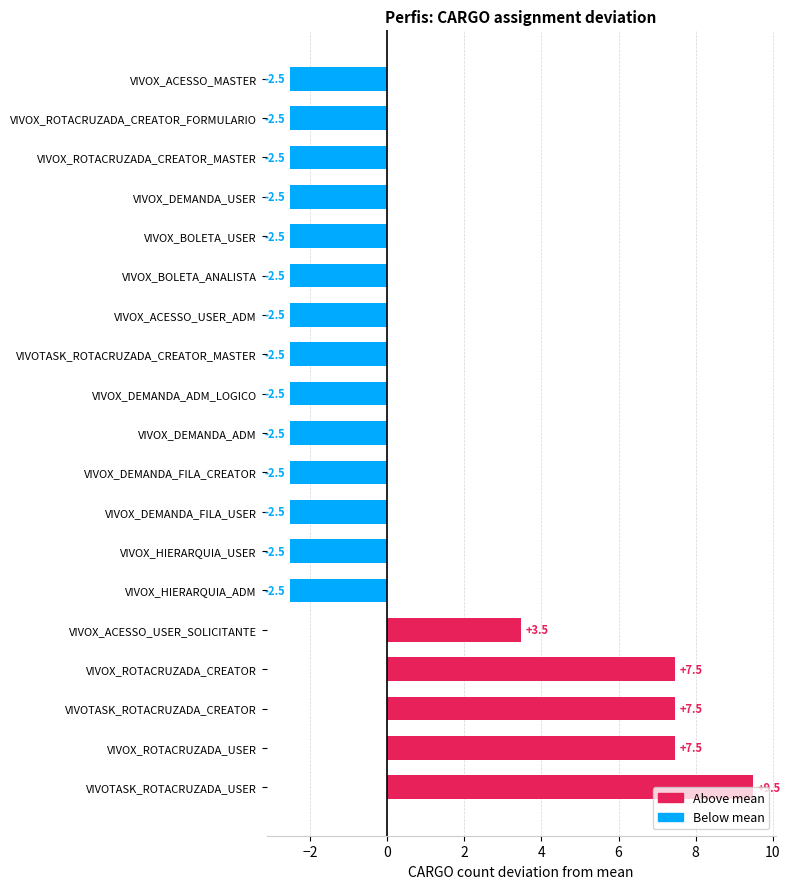

What is the smallest value displayed?

-2.5